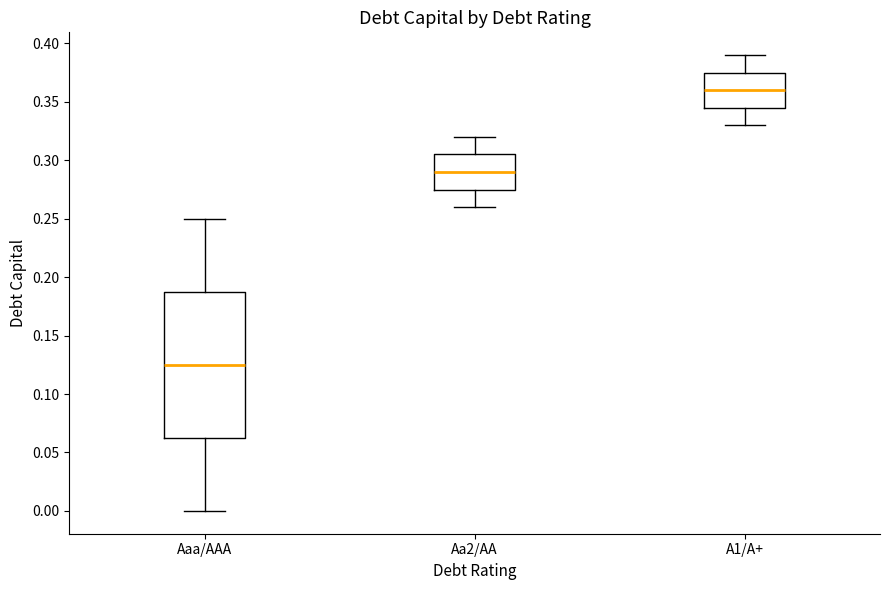

Reading left to right, read every box against the y-axis: the position of its median line, the range the box covers, and the ends of its whiskers. The values are not printed on the chart, so give them approximately, as read against the axis.

Aaa/AAA: median 0.125, box 0.065 to 0.190, whiskers 0.000 to 0.250
Aa2/AA: median 0.290, box 0.275 to 0.305, whiskers 0.260 to 0.320
A1/A+: median 0.360, box 0.345 to 0.375, whiskers 0.330 to 0.390